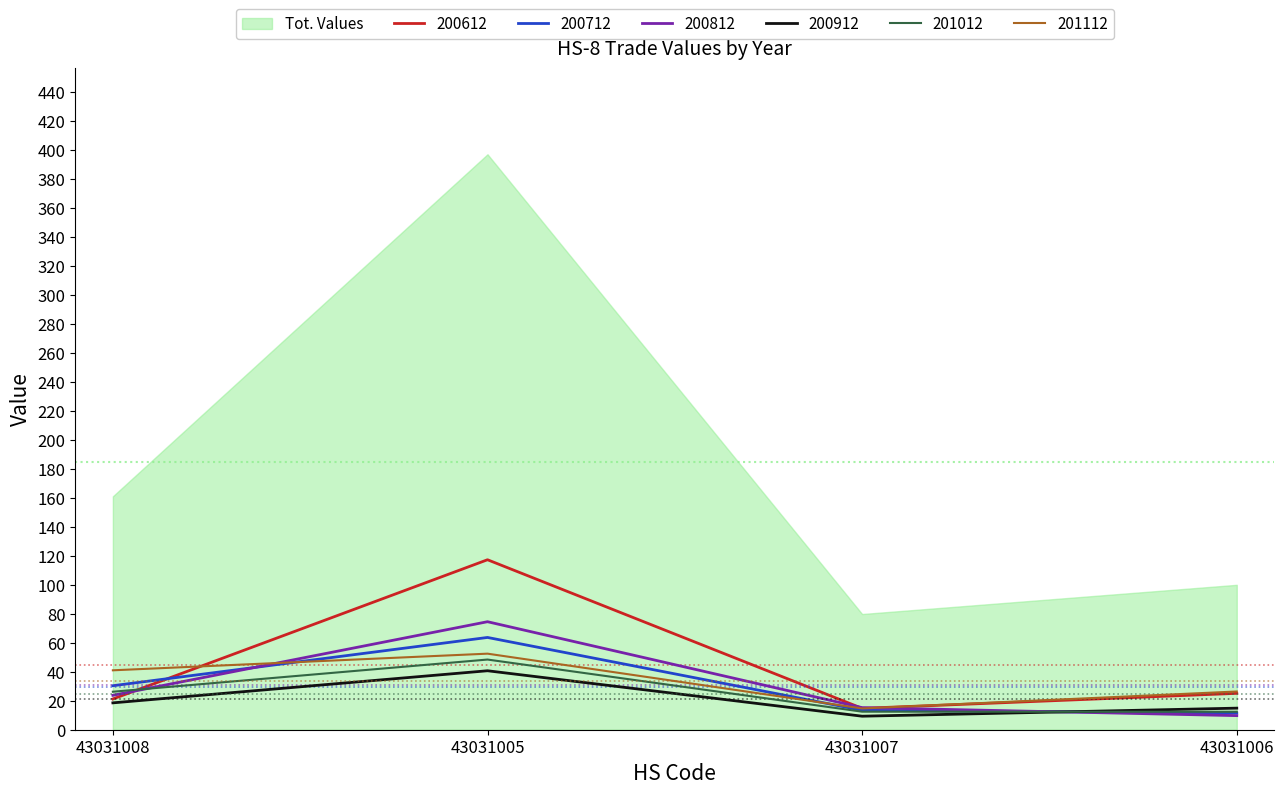

At how many categories does at least one series exceed 63?

1